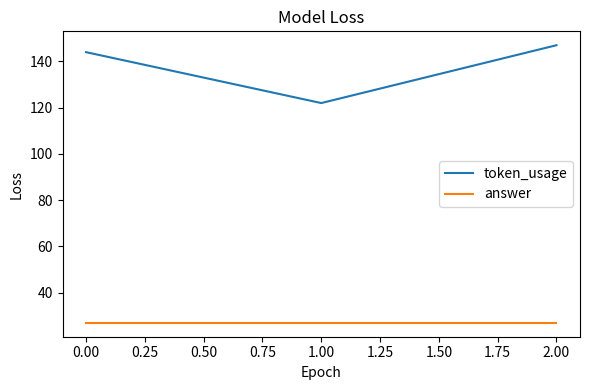

What is the average value of the token_usage series?

138